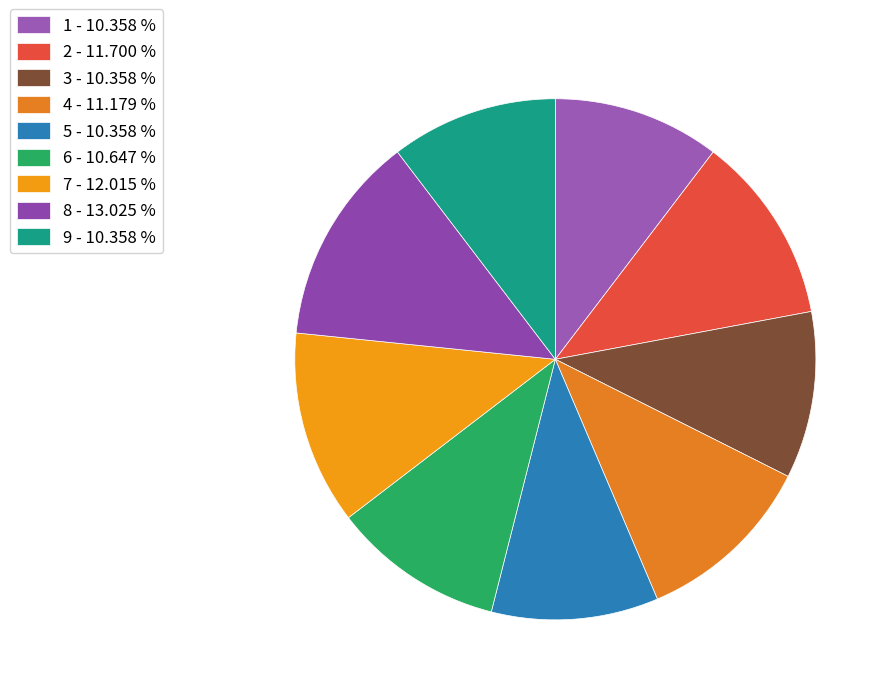

Combined, do 1 and 4 account for over 50%?

No